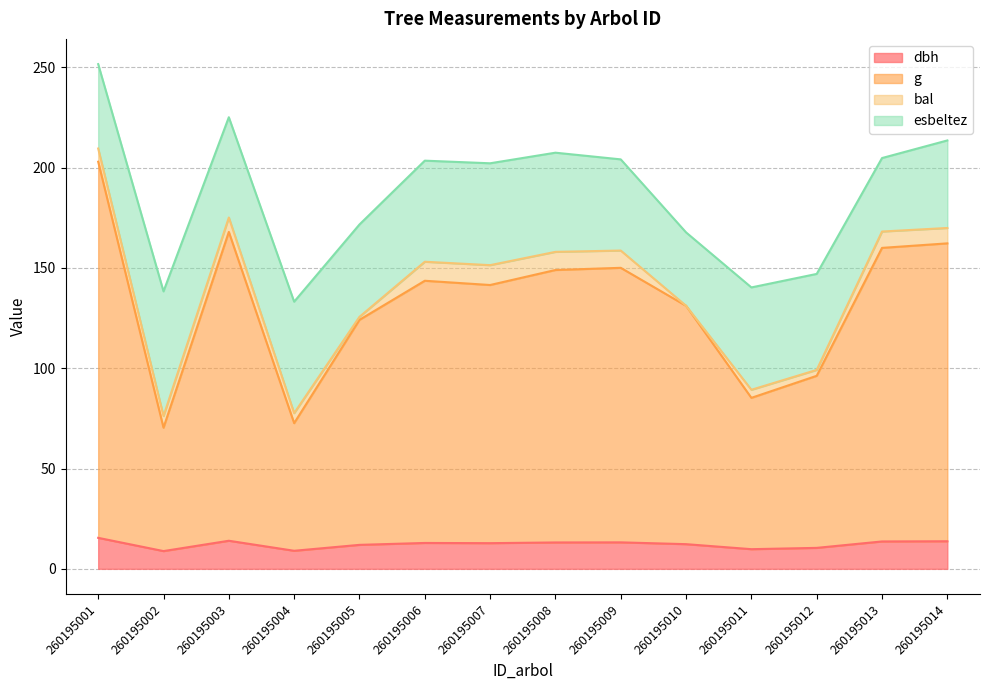

What is the total value across all series at 260195001?

251.6